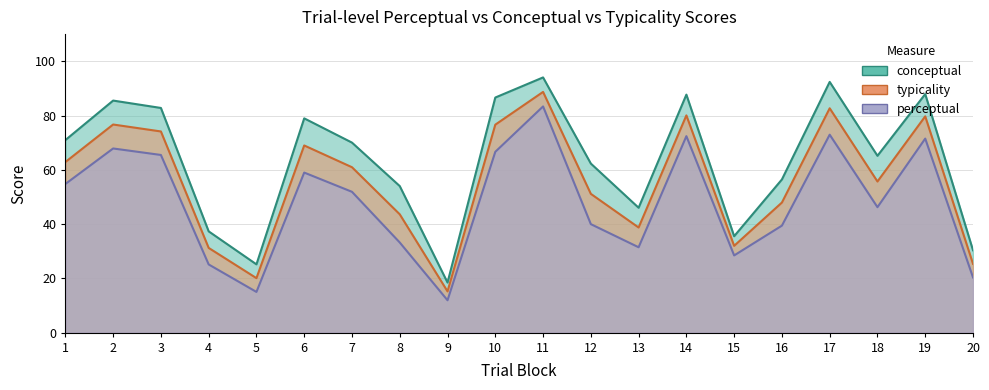

Which category has the highest value across all series?

11